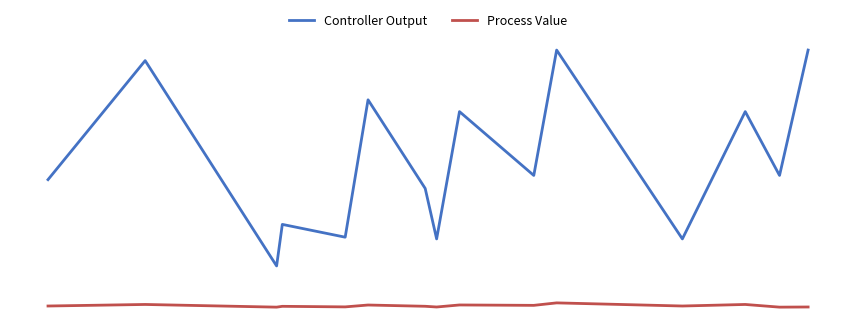

True or false: Controller Output and Process Value cross at least once.

False